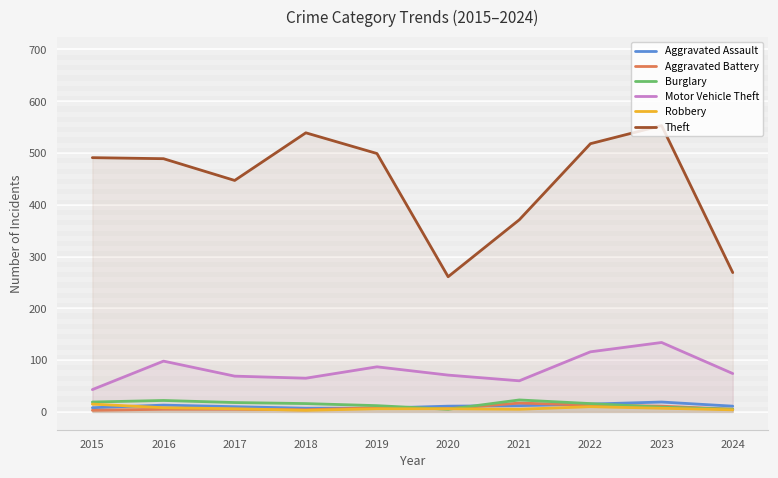

Reading left to right, list all the values displayed in this chart.

Aggravated Assault: 8	13	10	7	7	11	12	15	19	11
Aggravated Battery: 3	5	5	4	8	6	17	13	11	5
Burglary: 19	22	18	16	12	5	23	16	9	5
Motor Vehicle Theft: 43	98	69	65	87	71	60	116	134	74
Robbery: 15	8	6	3	6	6	5	10	7	4
Theft: 491	489	447	539	499	261	371	518	553	269